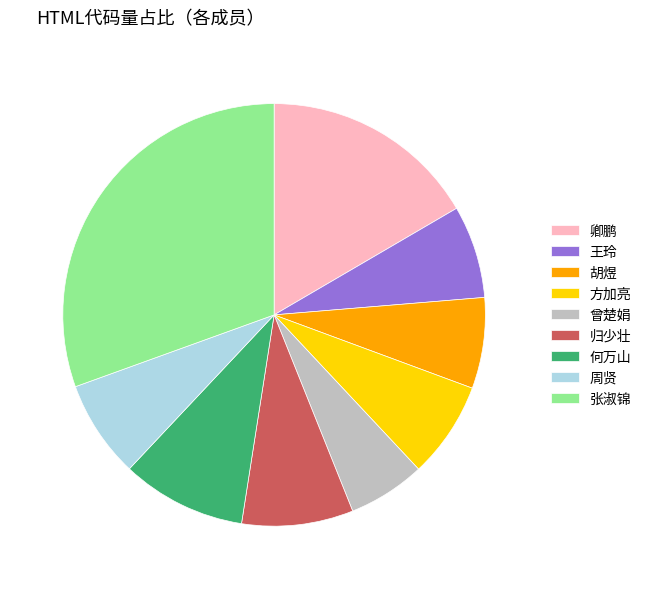

Between 方加亮 and 卿鹏, which is larger?

卿鹏